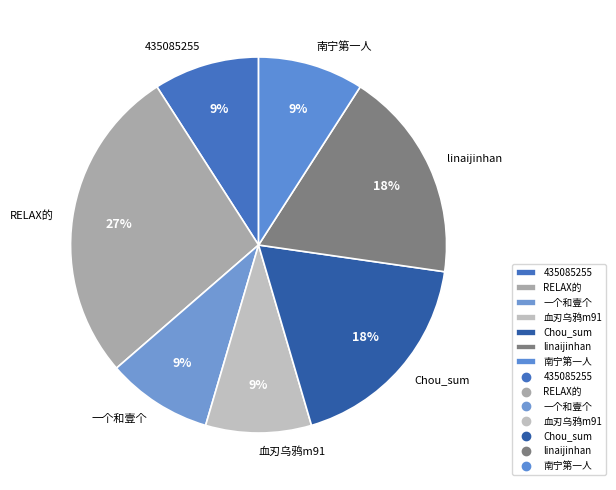

Is it true that 血刃乌鸦m91 is 9% of the pie?

True